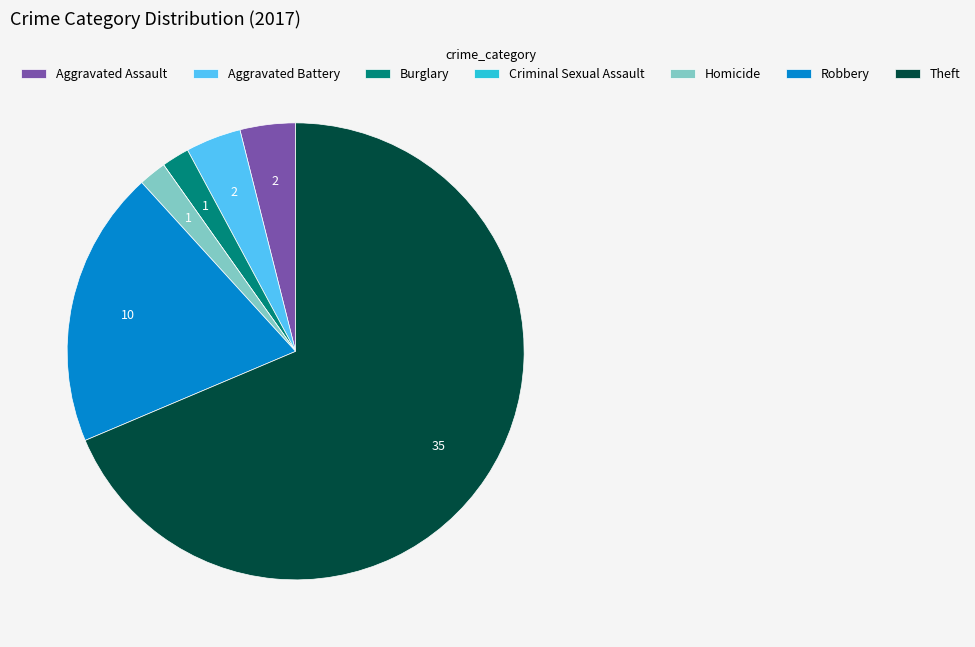

Which has a higher value, Homicide or Aggravated Battery?

Aggravated Battery